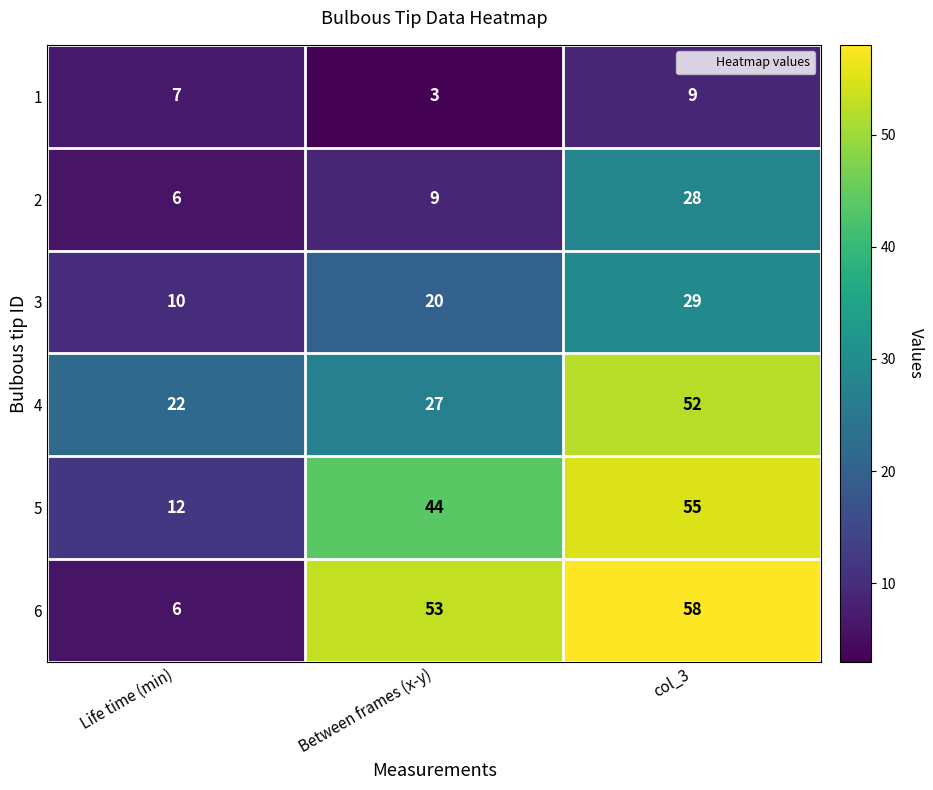

What is the lowest value of the 5 series?

12